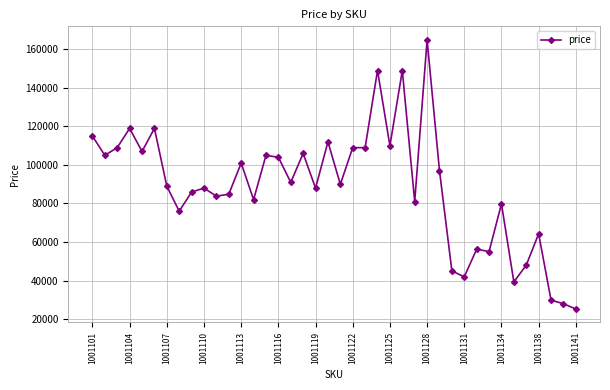

What is the greatest value displayed?

164893